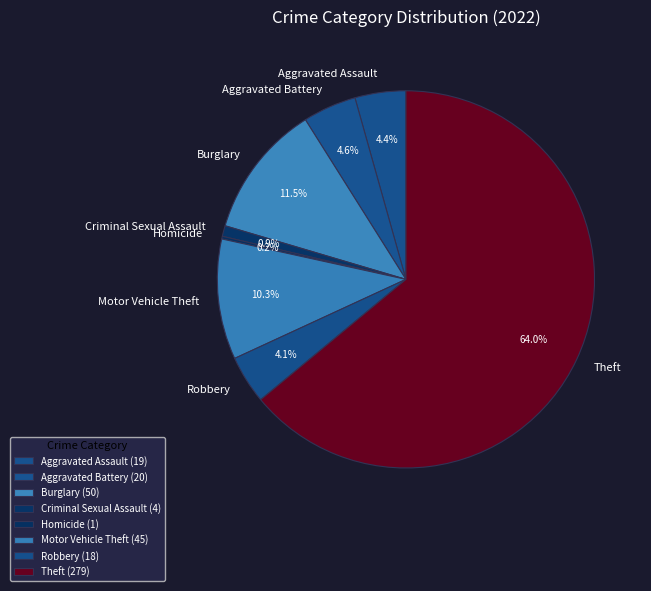

What percentage is NOT represented by Criminal Sexual Assault?

99.1%